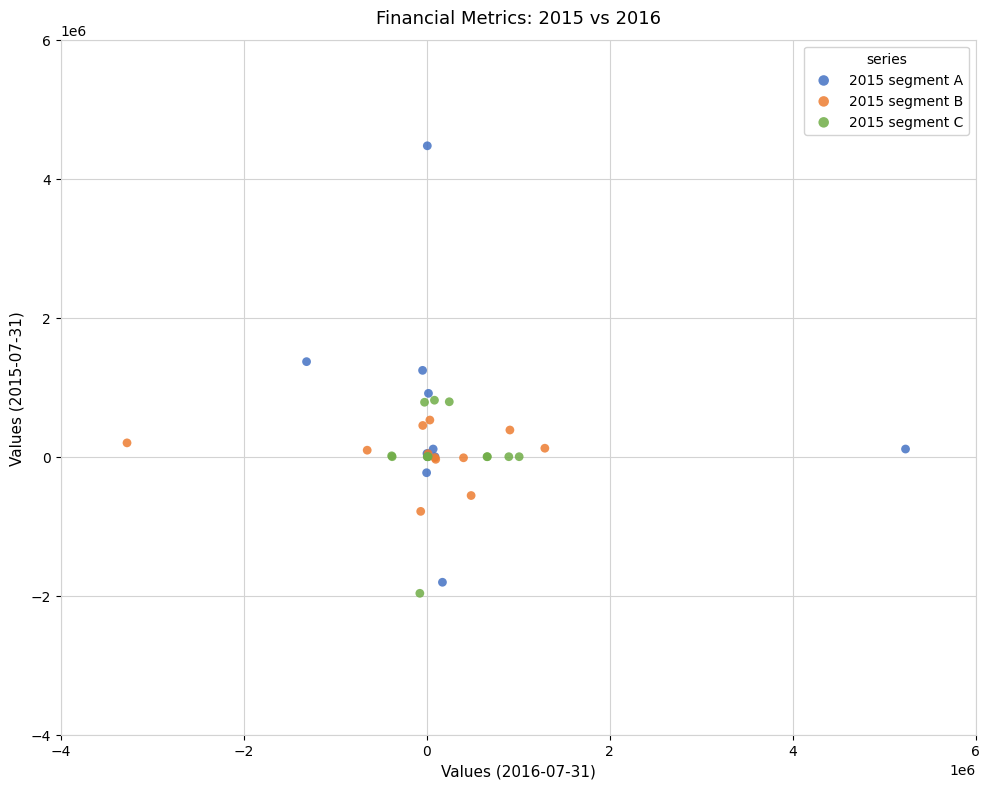

Which series has the widest spread of Y values?

2015 segment A